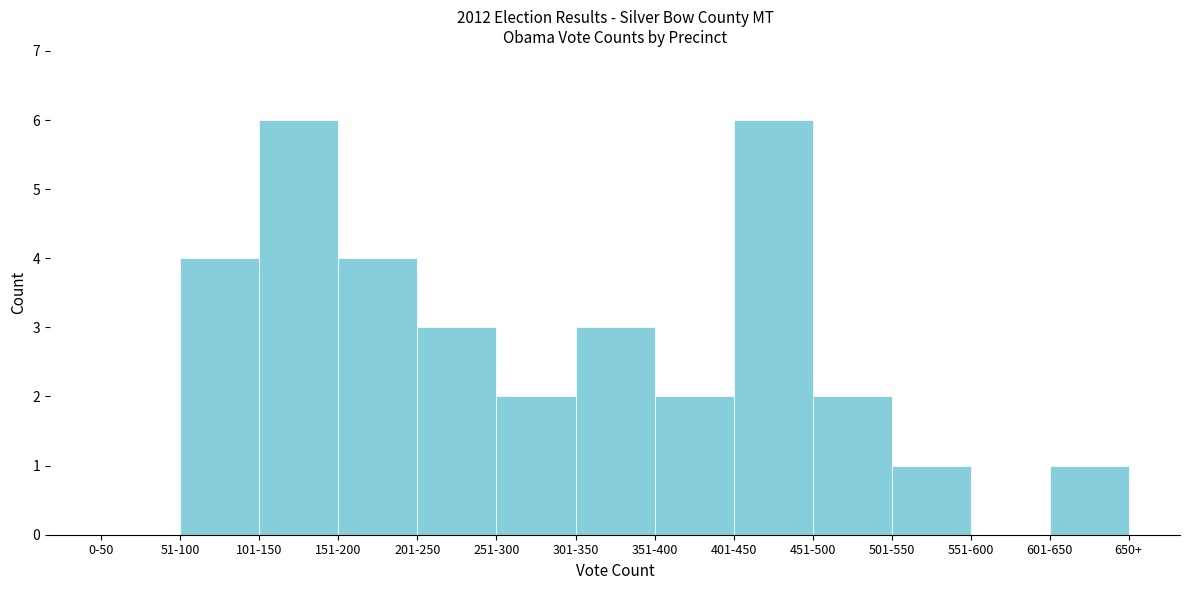

Reading right to left, what are all the values shown in this chart?

601-650=1	551-600=0	501-550=1	451-500=2	401-450=6	351-400=2	301-350=3	251-300=2	201-250=3	151-200=4	101-150=6	51-100=4	0-50=0